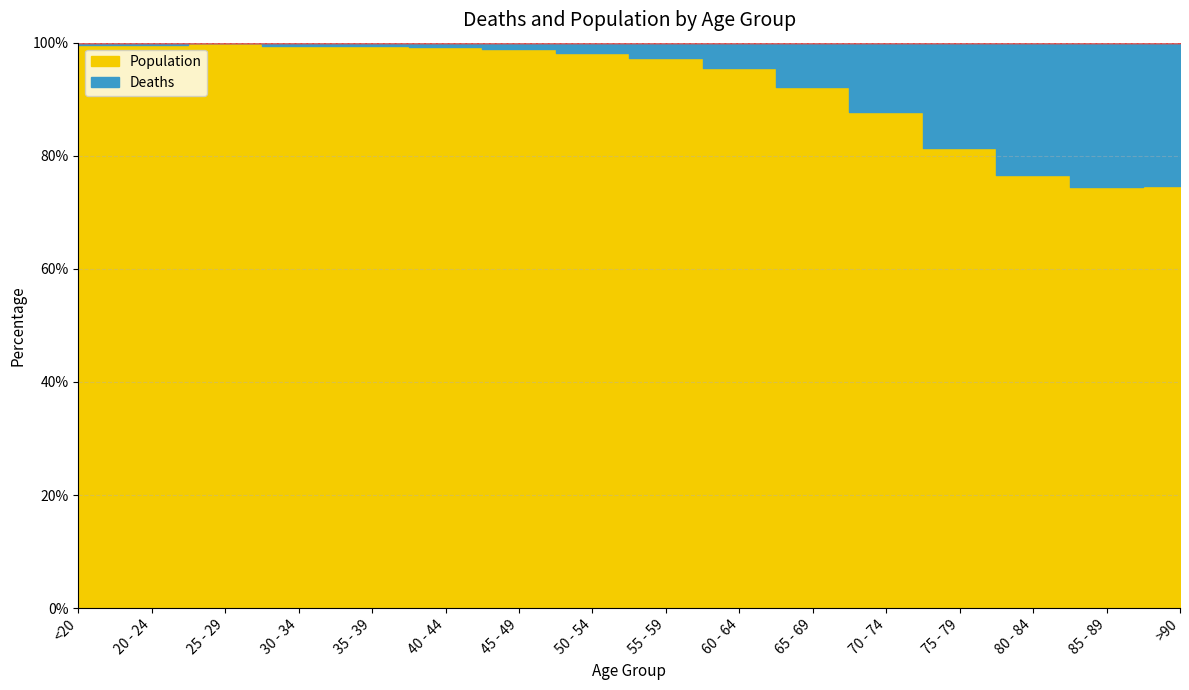

At which category does Deaths reach its first local valley?

25 - 29